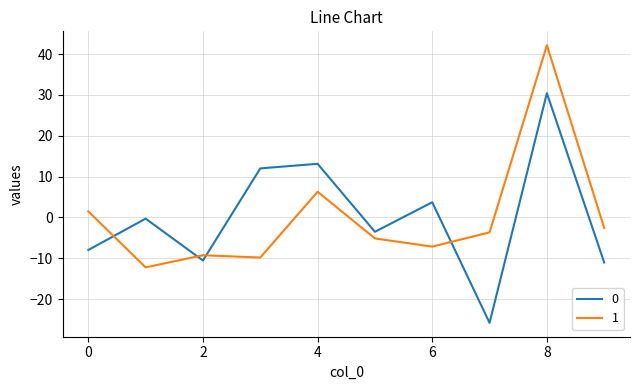

What is the difference between the maximum and minimum values in the 0 series?

56.3